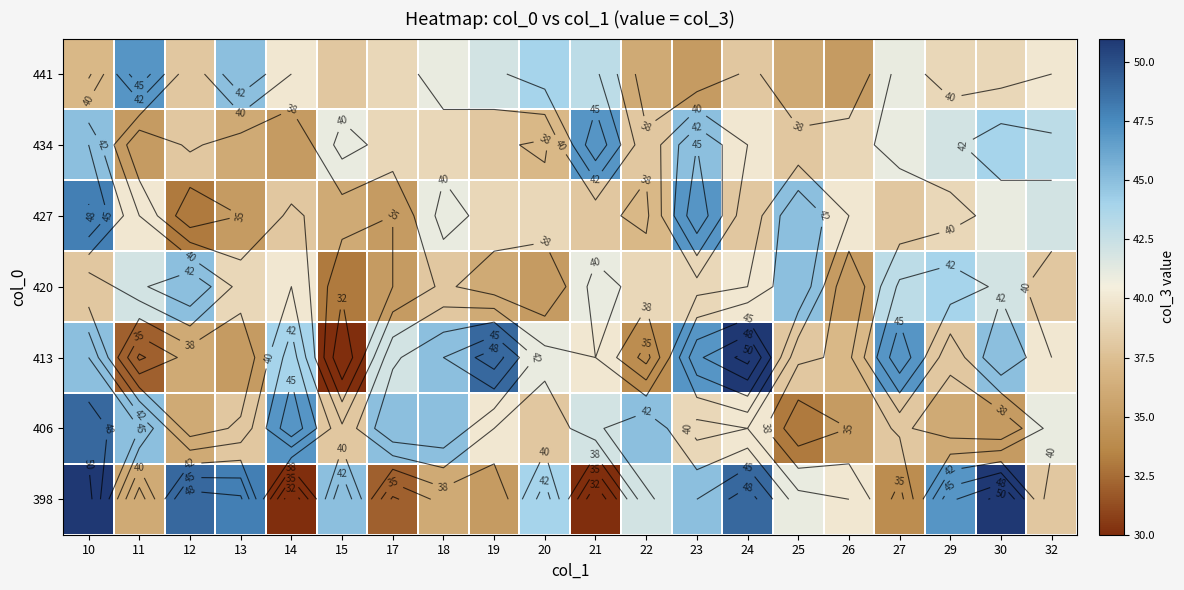

Rank the series at 18 from lowest to highest value.

398, 420, 434, 427, 441, 406, 413